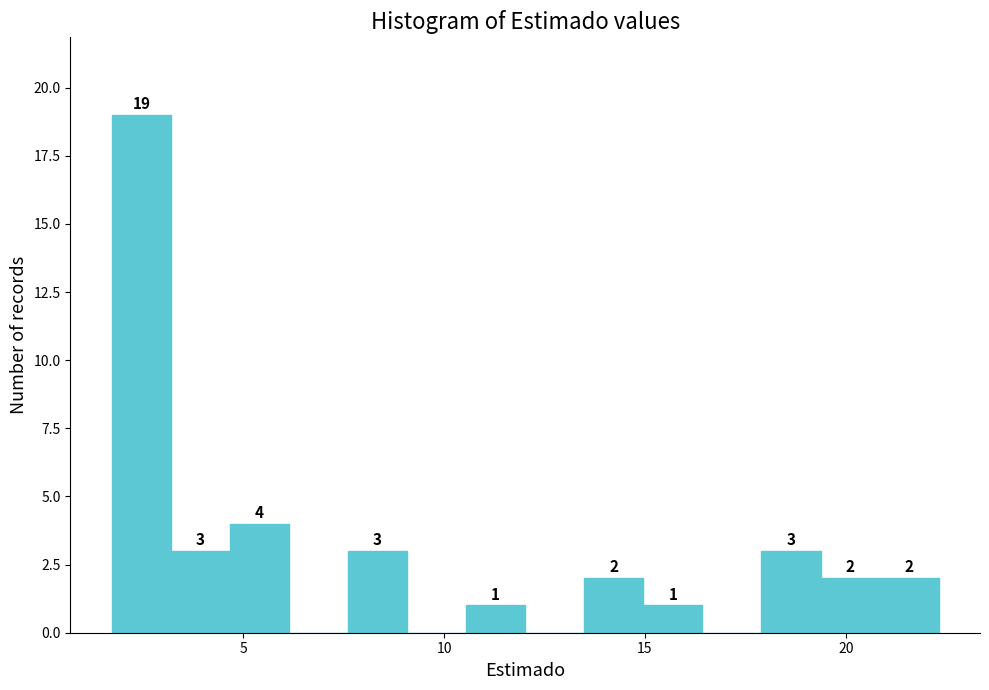

Read against the x-axis, roughly where is the centre of the tallest bar?

2.5